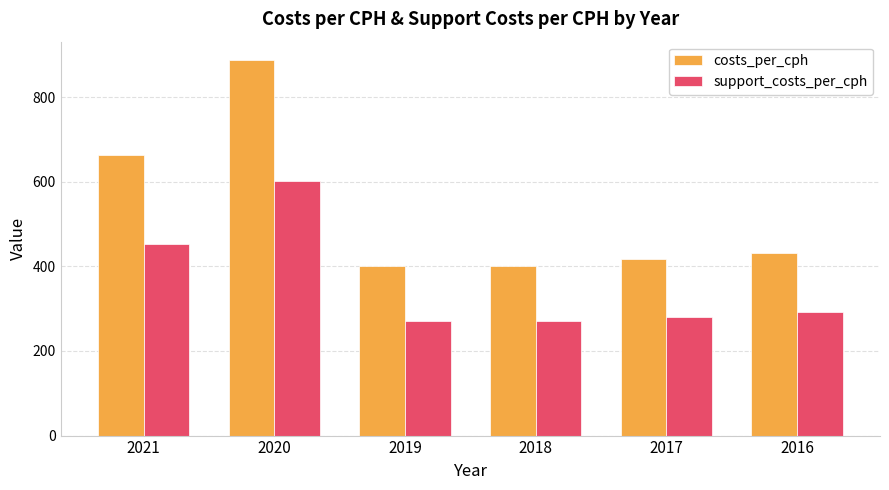

Rank the series by their average value, from highest to lowest.

costs_per_cph, support_costs_per_cph